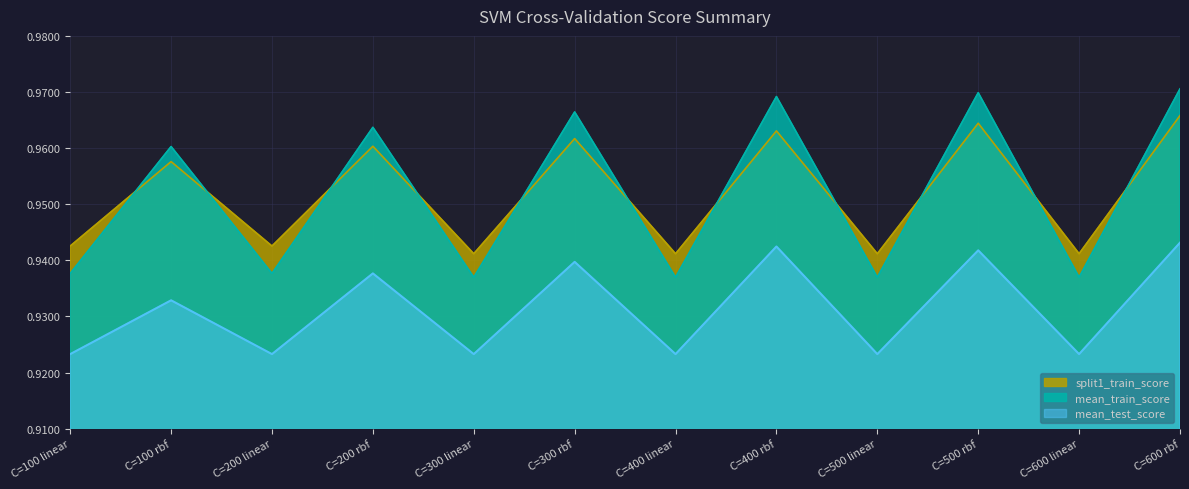

What is the value of the mean_test_score point at the 9th from the left?

0.9